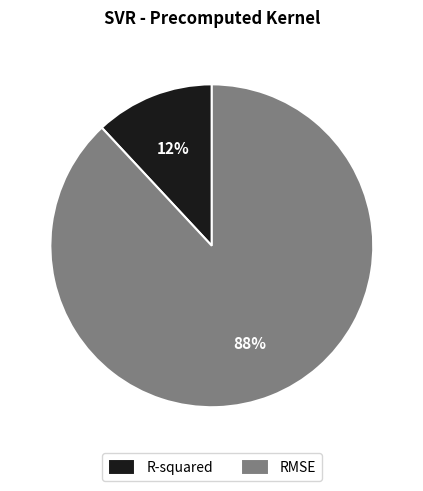

To the nearest percent, what is the average slice percentage?

50%